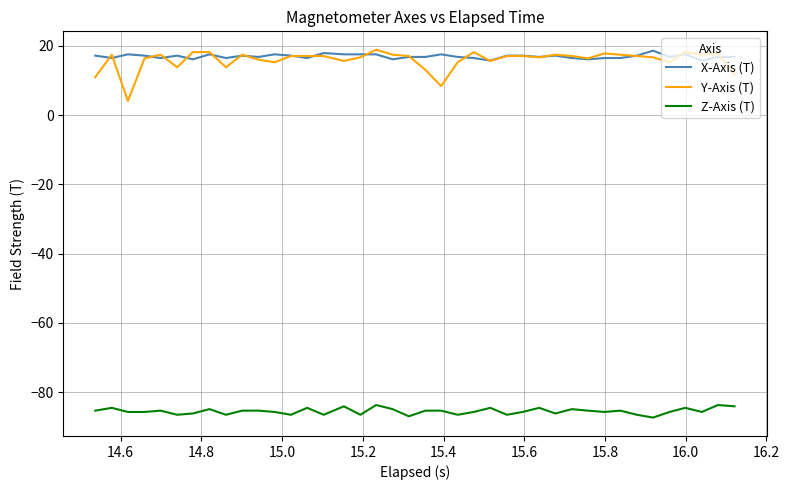

True or false: Z-Axis (T) and Y-Axis (T) intersect in this chart.

False